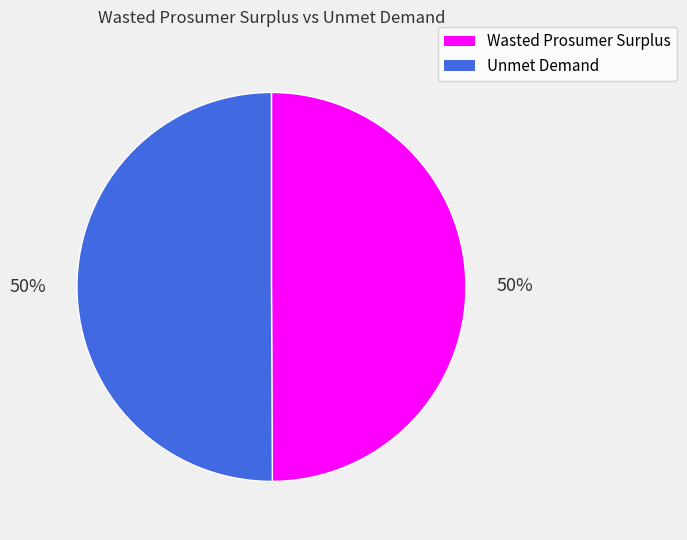

True or false: Wasted Prosumer Surplus accounts for 36% of the total.

False